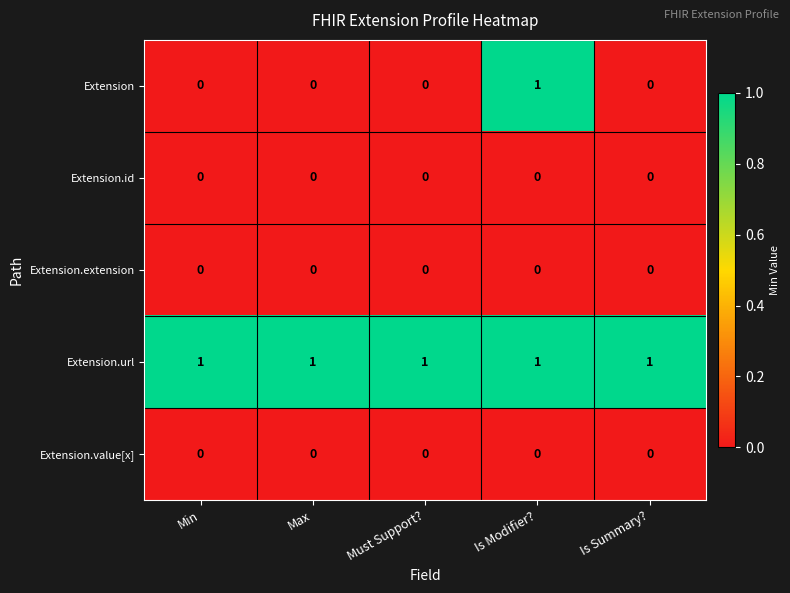

Reading right to left, list all the values displayed in this chart.

Extension: 0	1	0	0	0
Extension.id: 0	0	0	0	0
Extension.extension: 0	0	0	0	0
Extension.url: 1	1	1	1	1
Extension.value[x]: 0	0	0	0	0